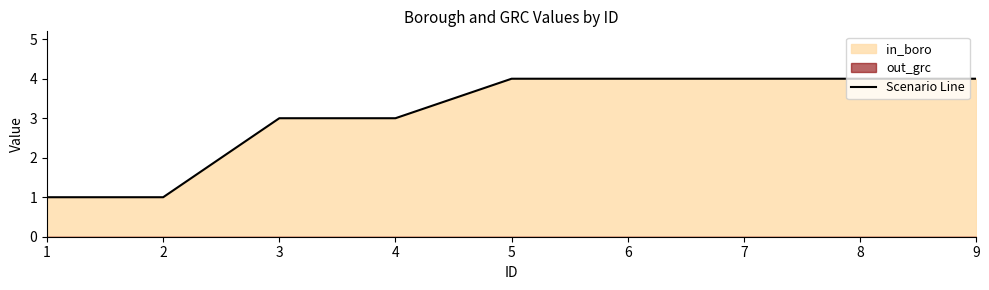

Does the chart have visible grid lines?

No